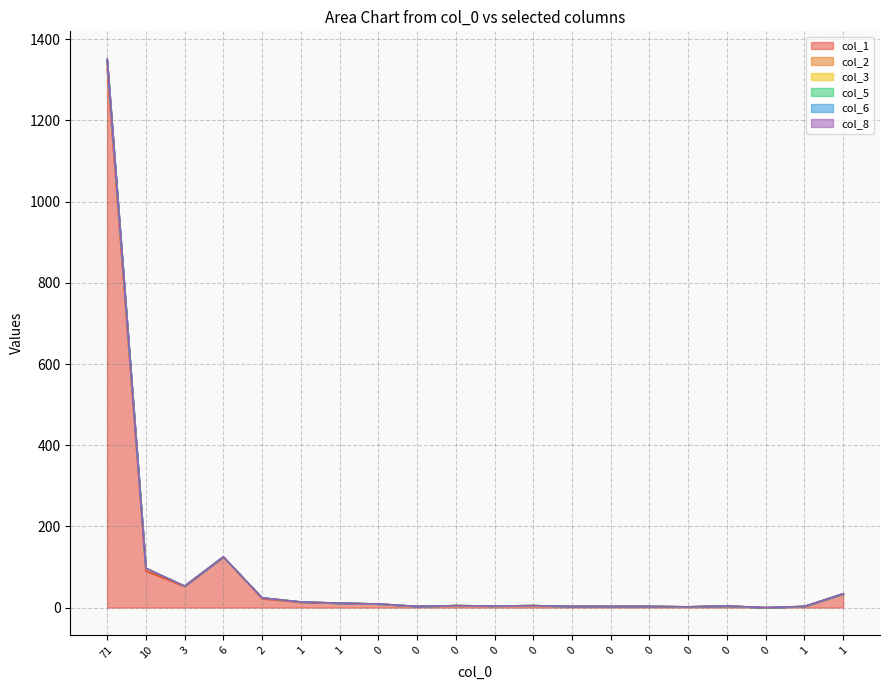

Is it true that col_1 equals 9 at 0?

True